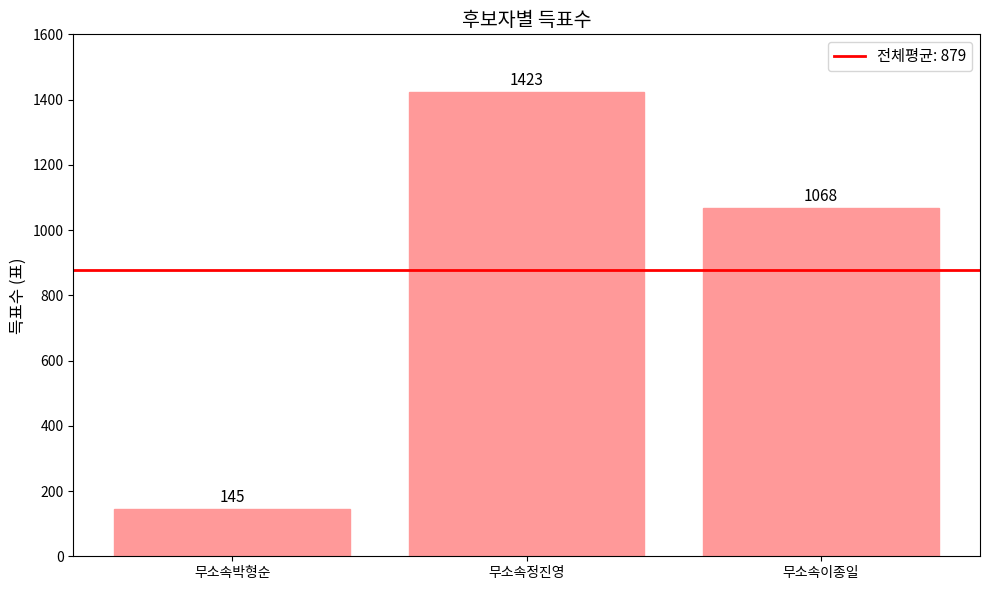

Rank the categories by value from highest to lowest.

무소속정진영, 무소속이종일, 무소속박형순